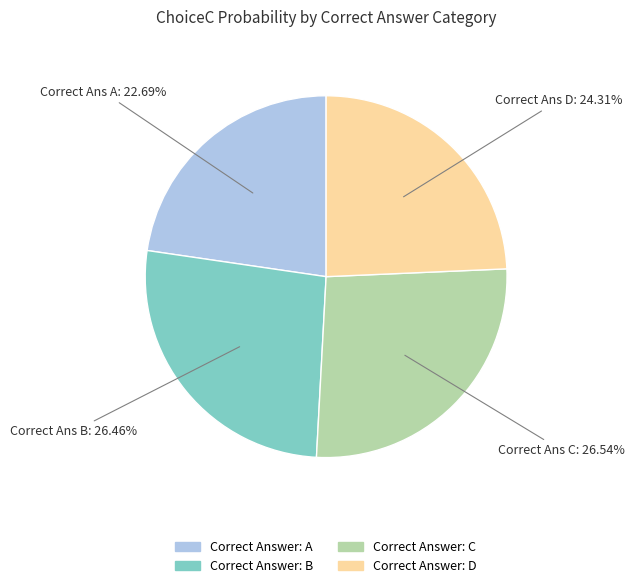

To the nearest percent, what is the average slice percentage?

25%